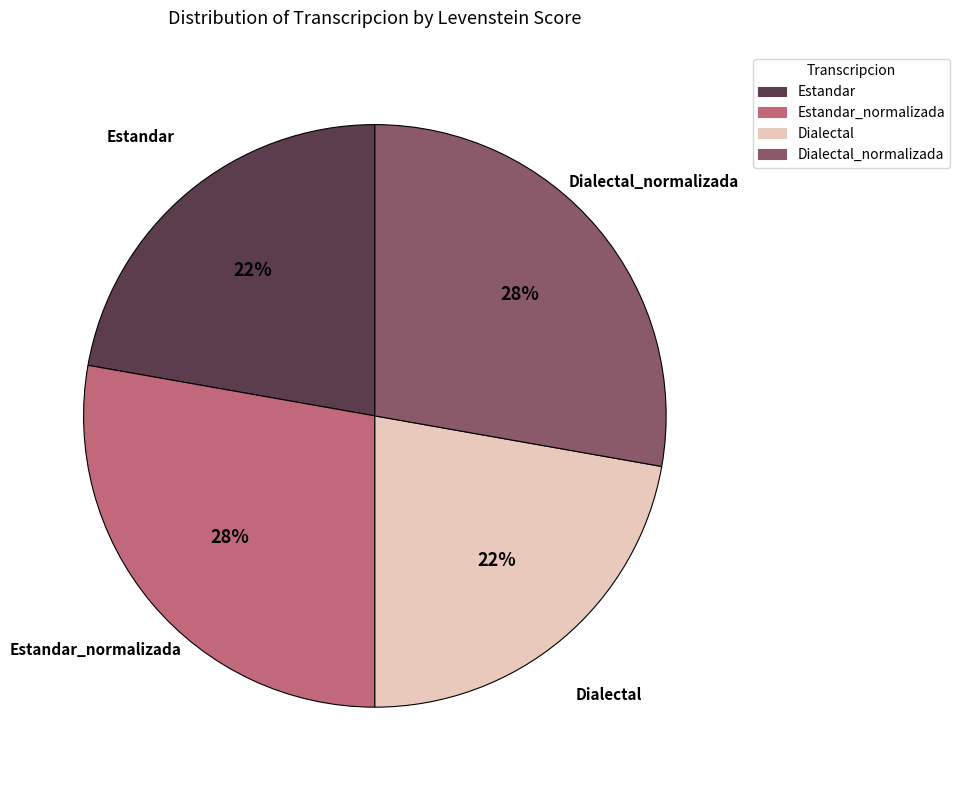

Is there any slice that represents more than half of the pie?

No